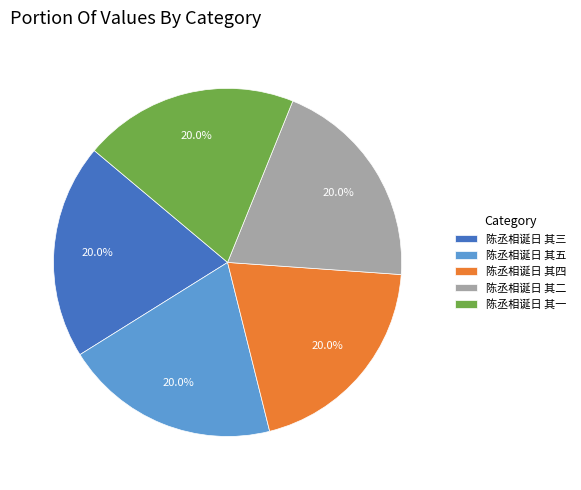

What is the ratio of the value at 陈丞相诞日 其五 to the value at 陈丞相诞日 其一?

1.0